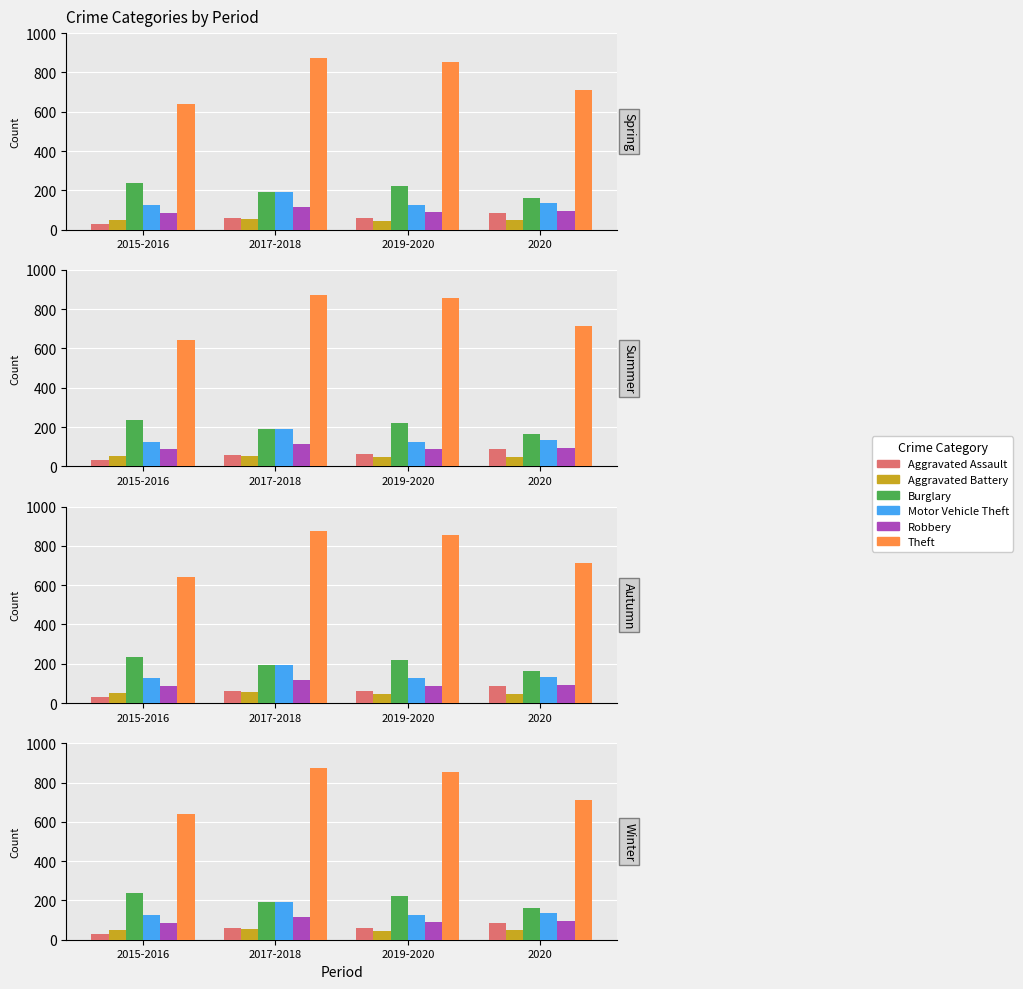

How many values in the Burglary series exceed 221?

1